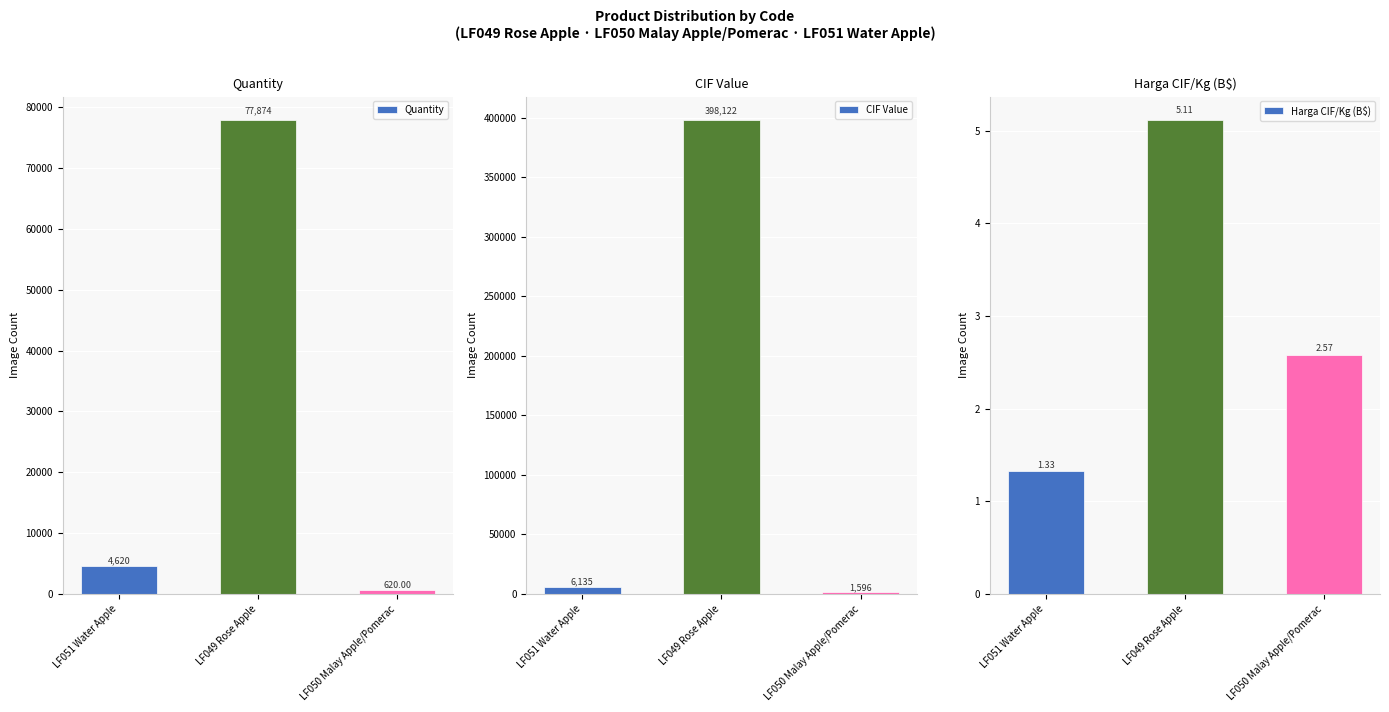

At which label is Harga CIF/Kg (B$) closest to 3?

LF050 Malay Apple/Pomerac